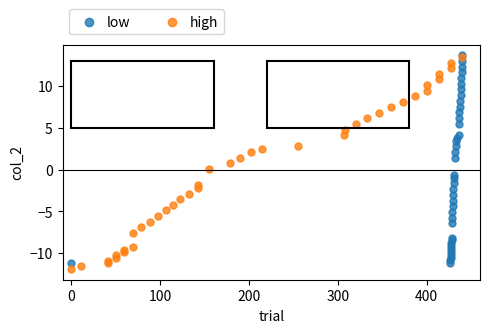

Which series has the largest Y range (max minus min)?

high